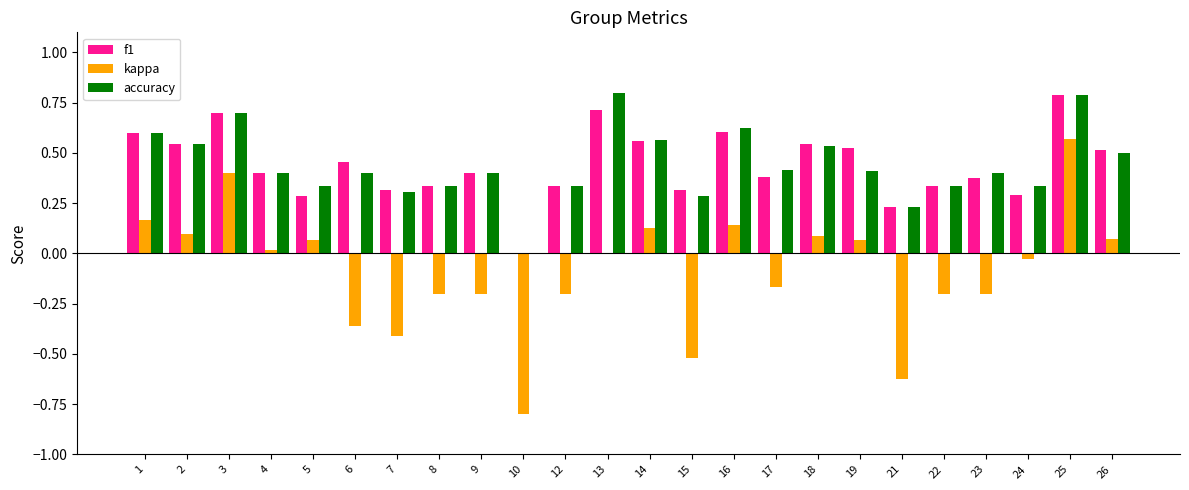

The kappa series shows -0.1 at 9. True or false?

False